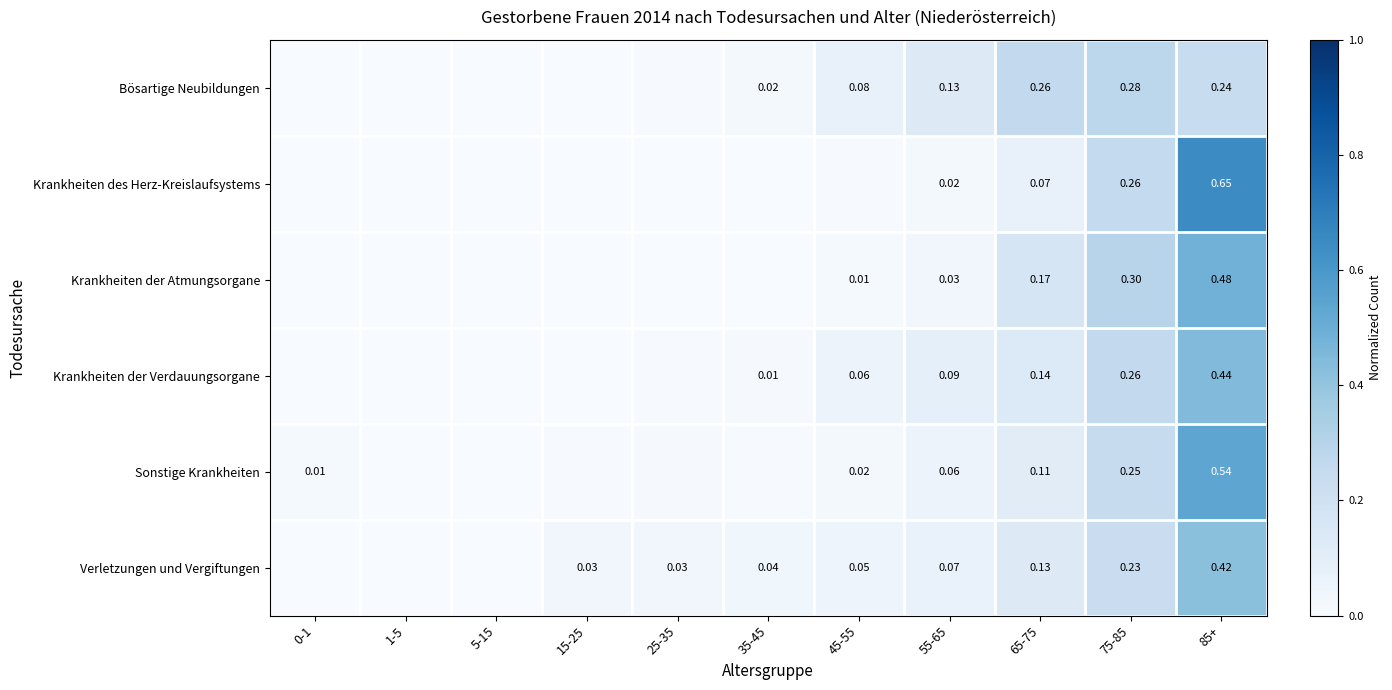

Rank the series at 65-75 from lowest to highest value.

Krankheiten des Herz-Kreislaufsystems, Sonstige Krankheiten, Verletzungen und Vergiftungen, Krankheiten der Verdauungsorgane, Krankheiten der Atmungsorgane, Bösartige Neubildungen